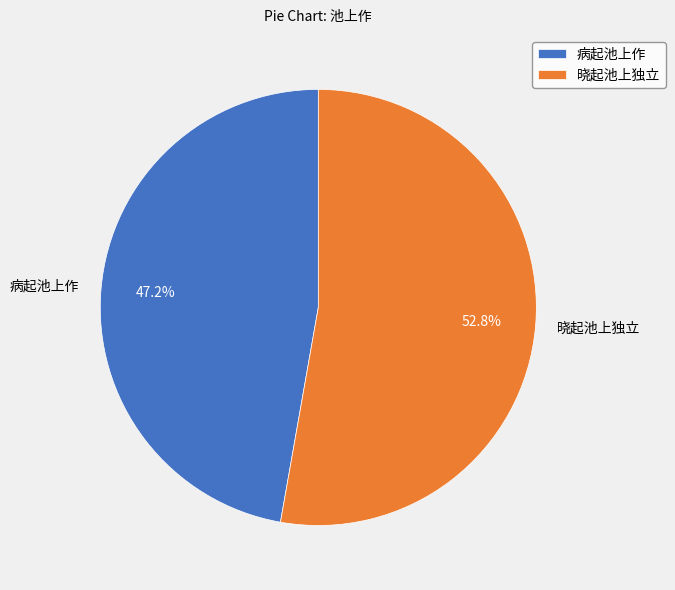

How many slices are in this pie chart?

2